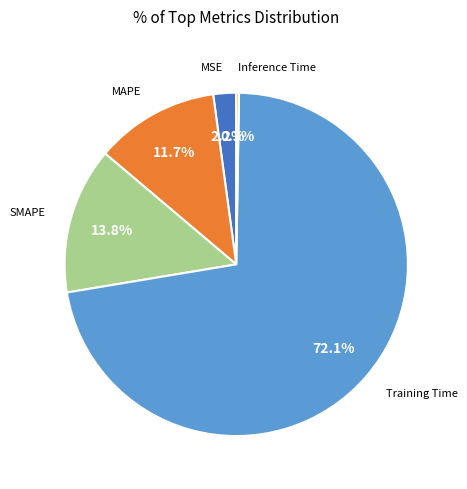

Is there any slice that represents more than half of the pie?

Yes